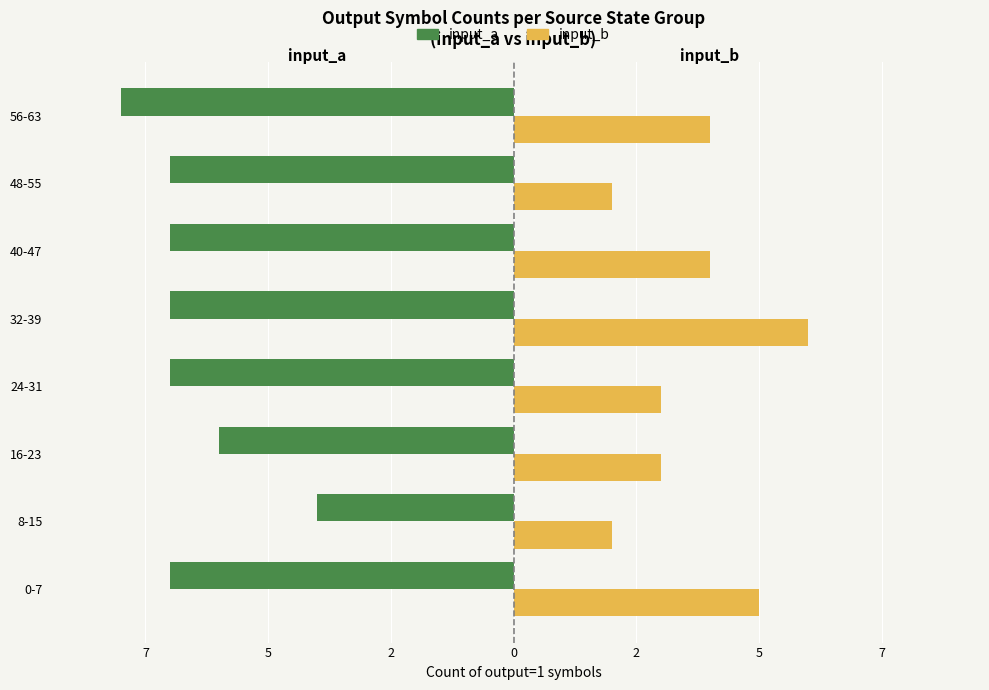

Count the number of categories in the chart.

8